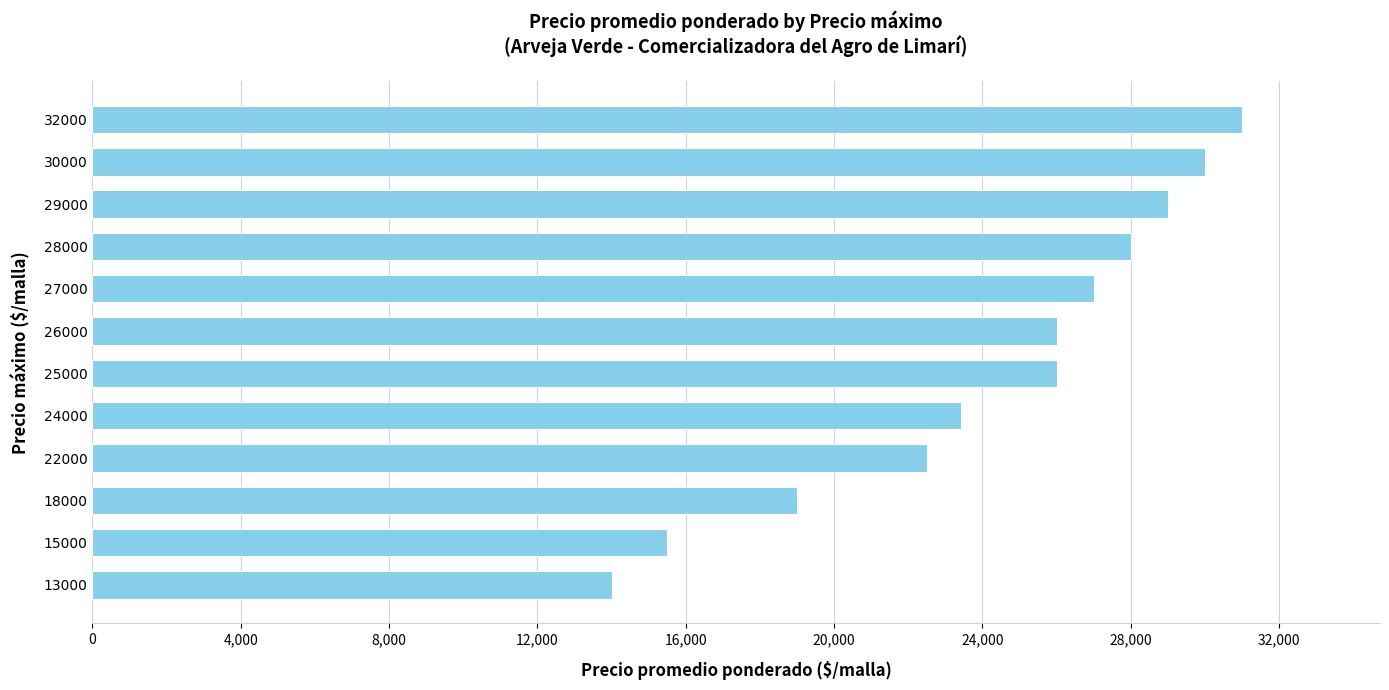

The value at 30000 is 30000. True or false?

True